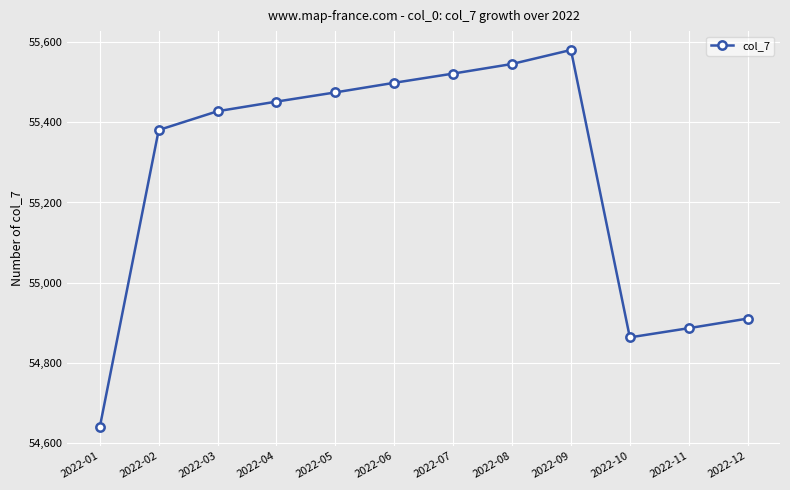

Read the value at 2022-08, to the nearest 50.

55550